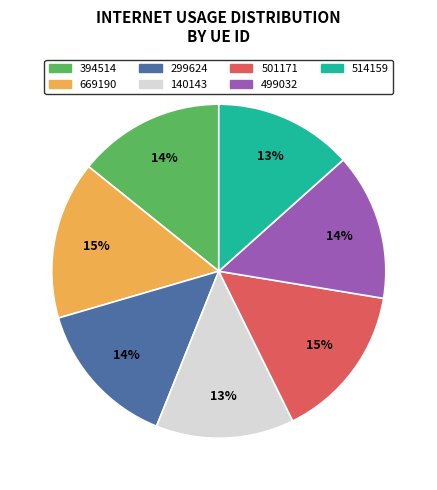

How many segments does this pie chart have?

7